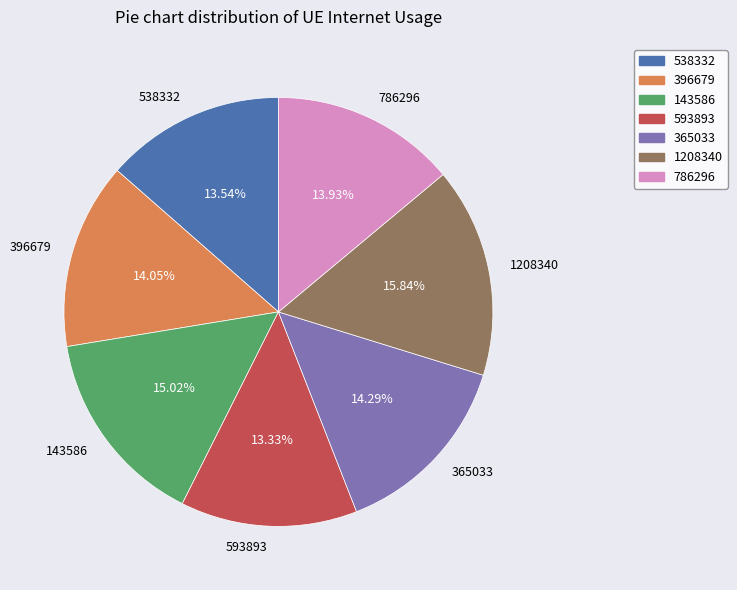

To the nearest percent, what portion does 593893 represent?

13%